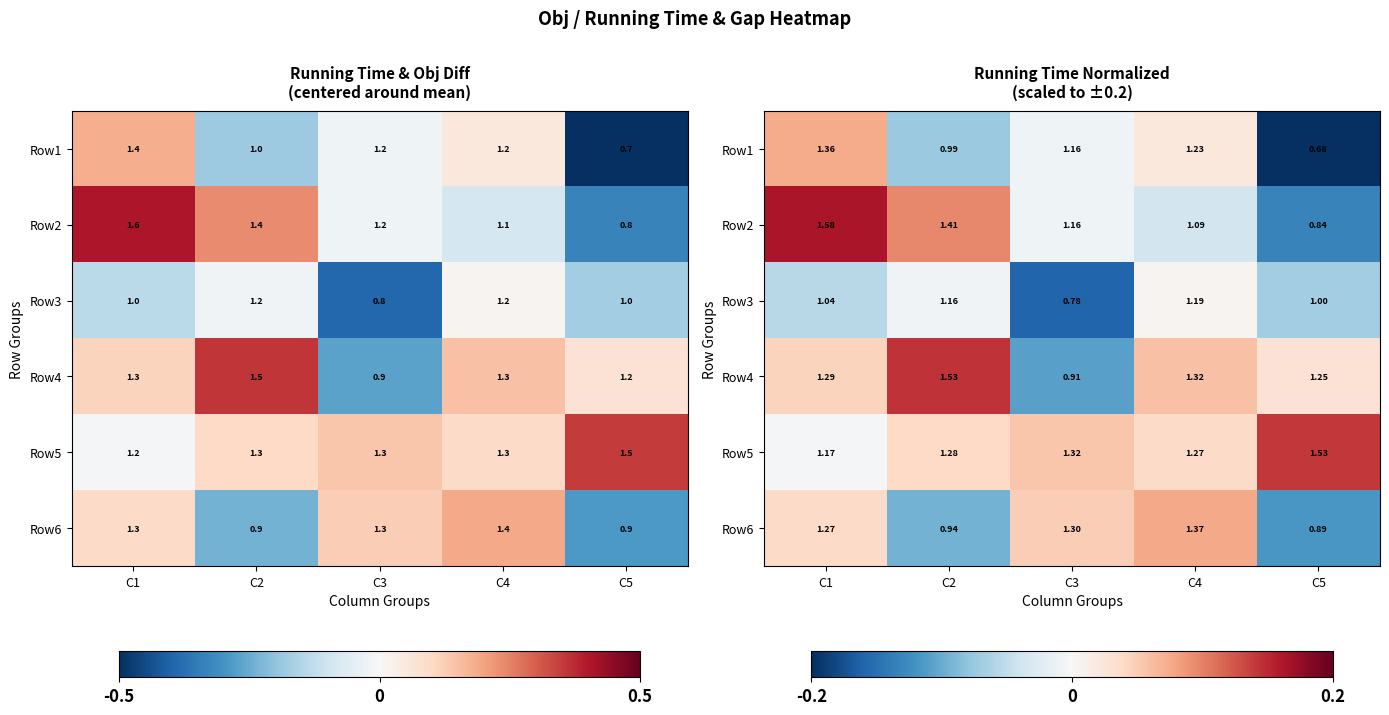

How many categories are shown in the chart?

5